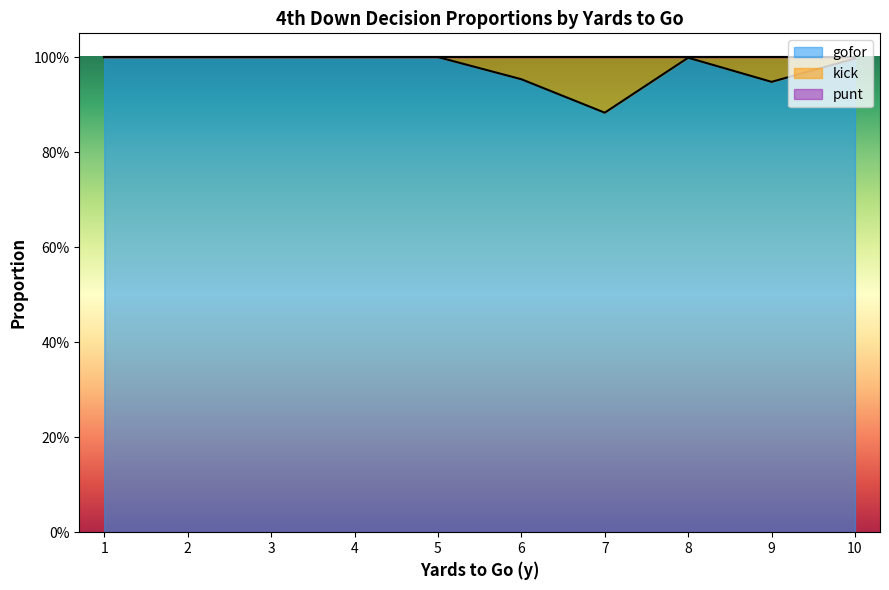

What is the maximum value shown in the chart?

1.0